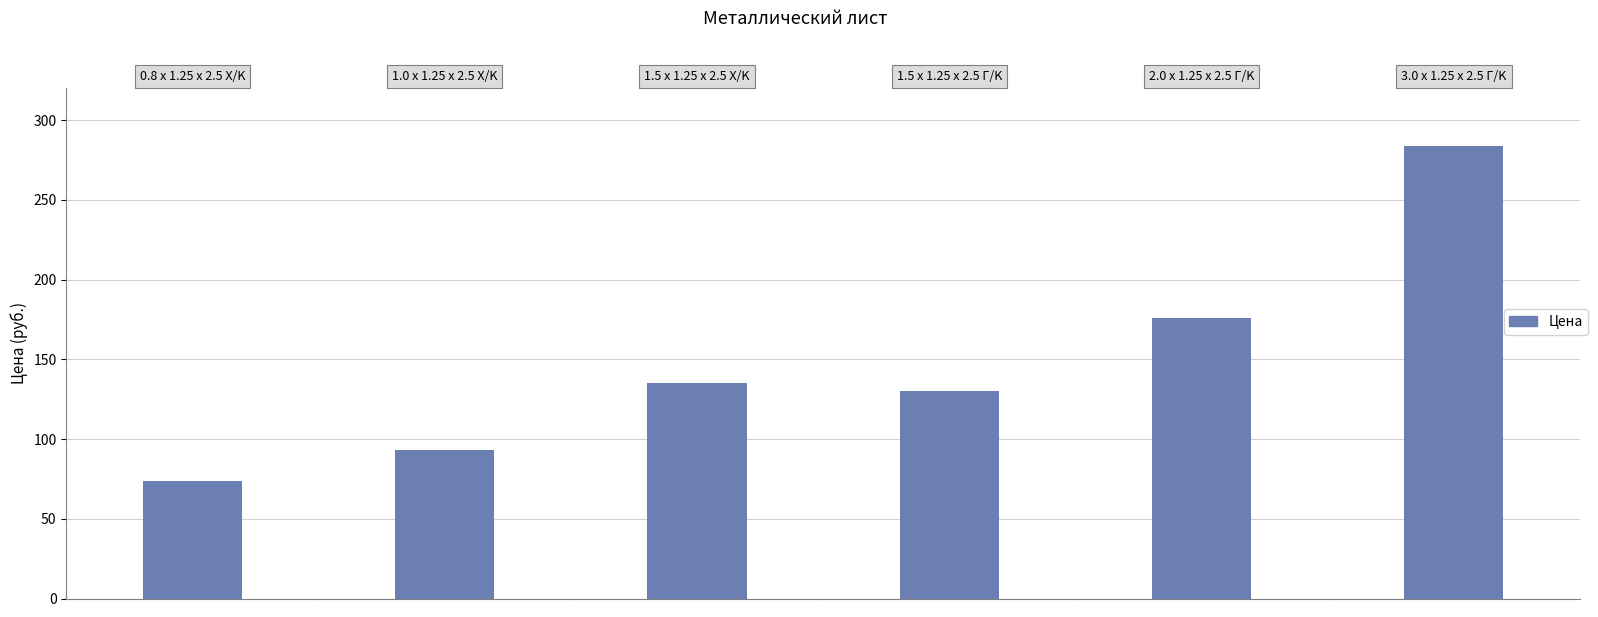

What is the greatest value displayed?

284.0